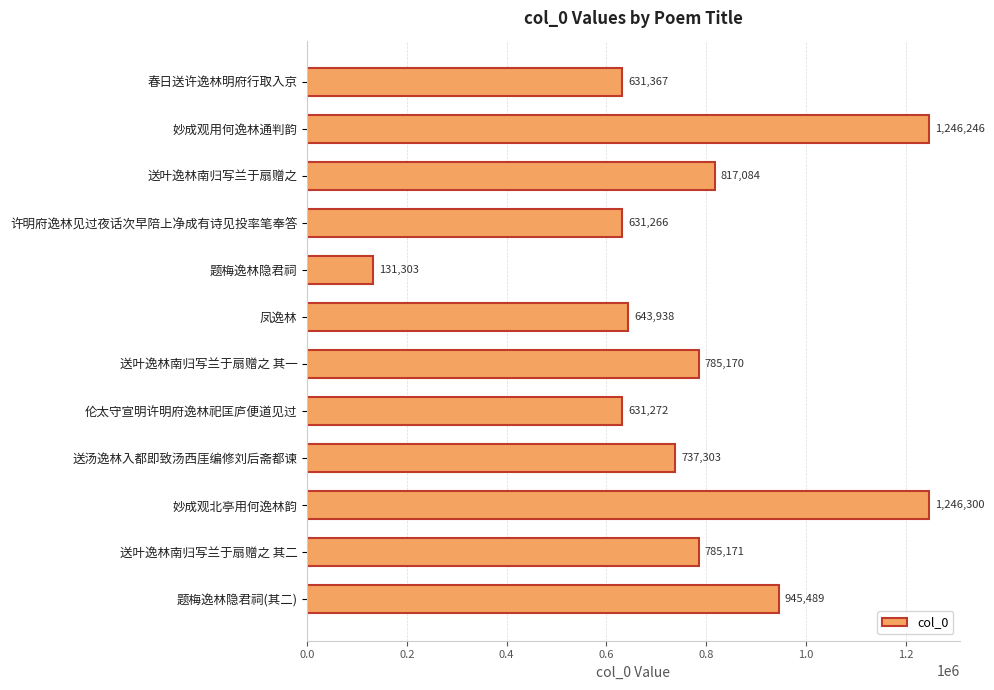

Reading top to bottom, transcribe all the data shown in this chart.

春日送许逸林明府行取入京=631367	妙成观用何逸林通判韵=1246246	送叶逸林南归写兰于扇赠之=817084	许明府逸林见过夜话次早陪上净成有诗见投率笔奉答=631266	题梅逸林隐君祠=131303	凤逸林=643938	送叶逸林南归写兰于扇赠之 其一=785170	伦太守宣明许明府逸林祀匡庐便道见过=631272	送汤逸林入都即致汤西厓编修刘后斋都谏=737303	妙成观北亭用何逸林韵=1246300	送叶逸林南归写兰于扇赠之 其二=785171	题梅逸林隐君祠(其二)=945489